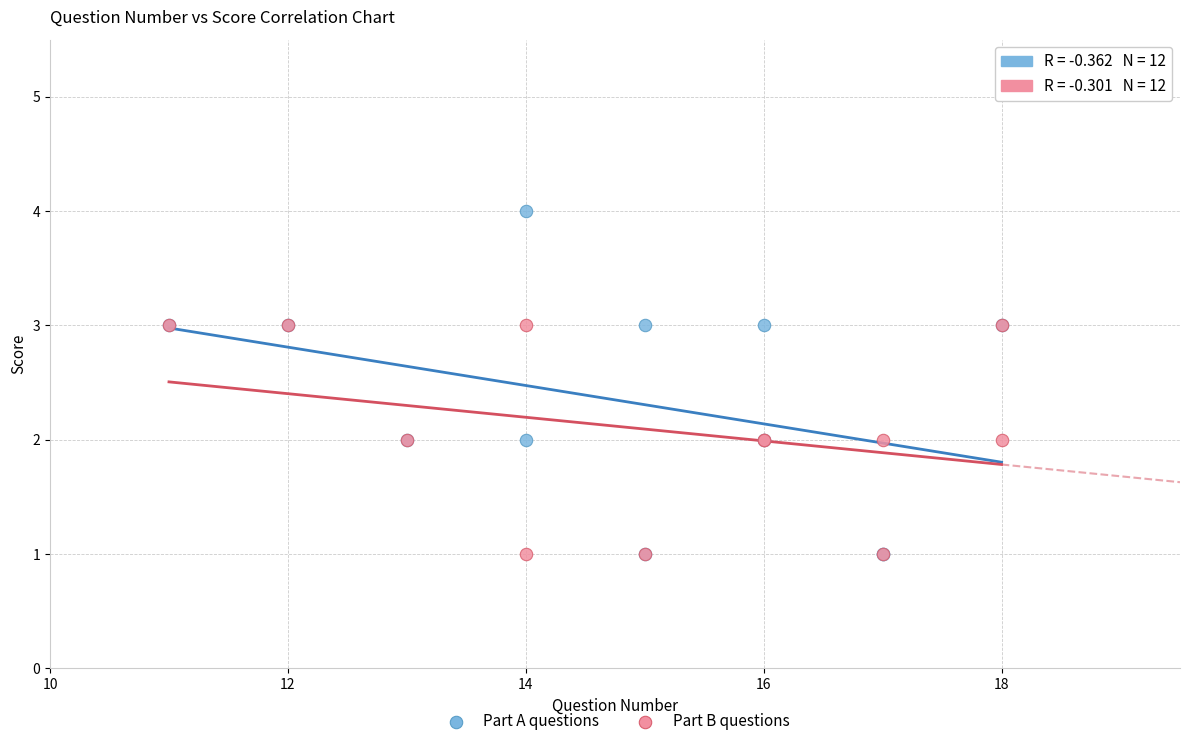

What are all the series names shown in the legend?

Part A questions, Part B questions